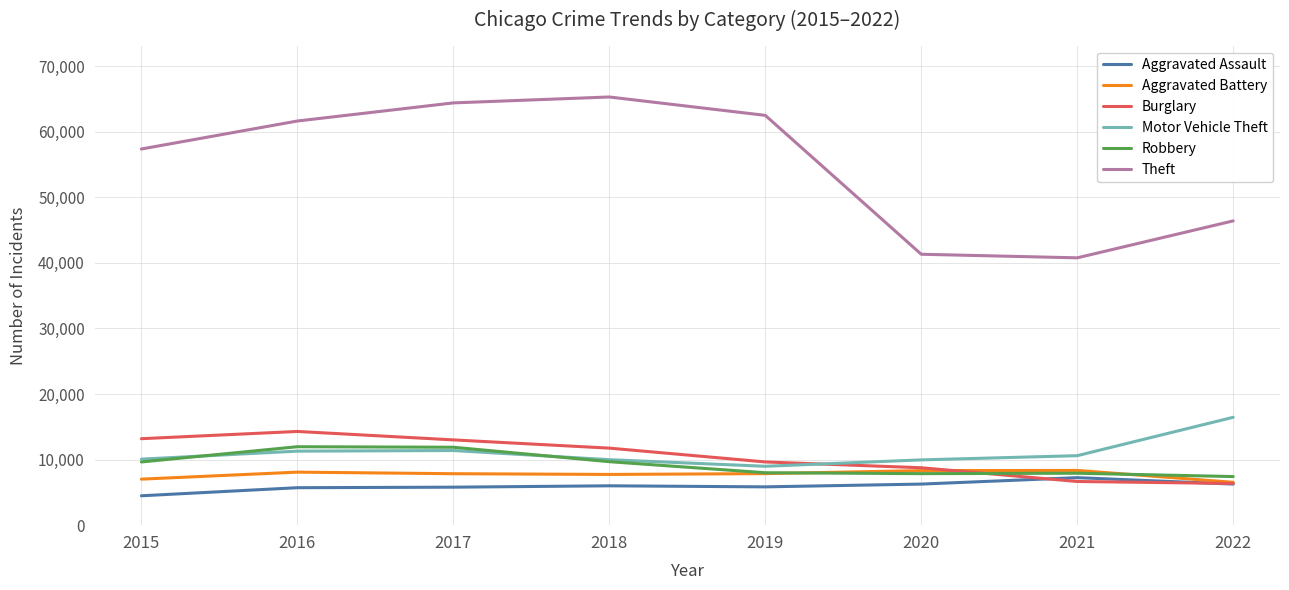

What is the sum of the Theft values at 2021 and 2016?

102377